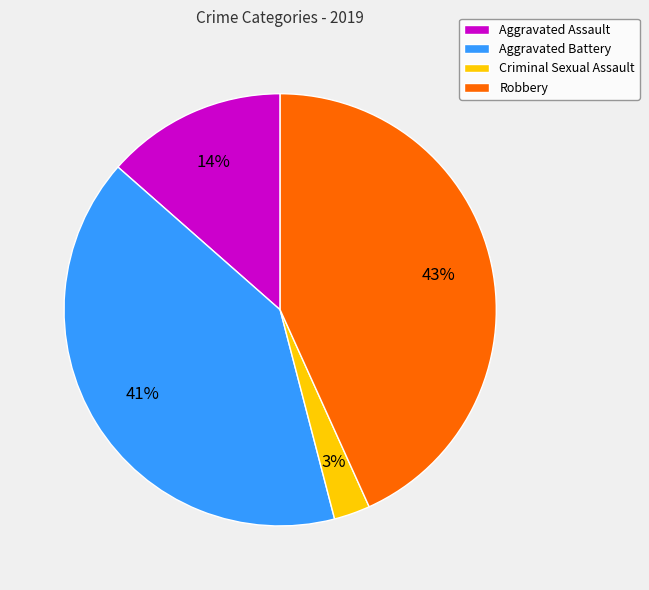

To the nearest percent, what is the average slice percentage?

25%